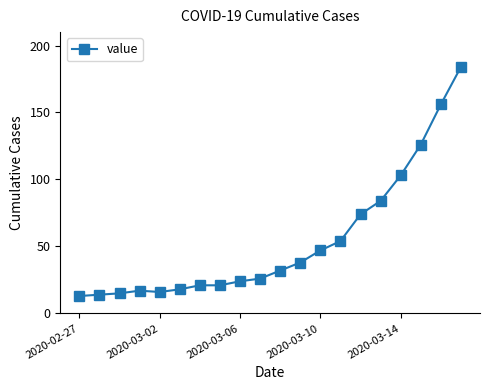

How many data points does each series have?

20